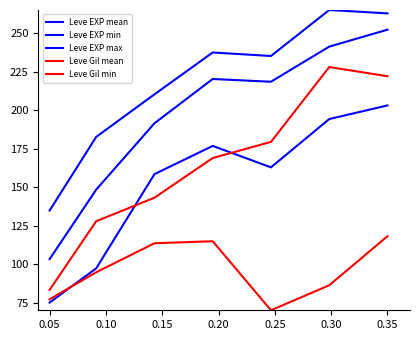

Is this an area chart (filled region under the line)?

No